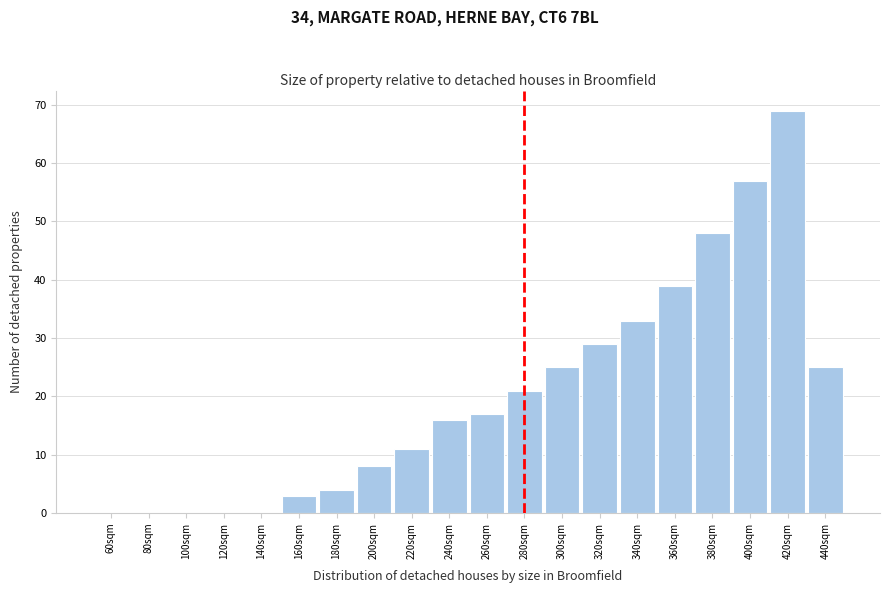

Over which range of the x-axis is the bar tallest?

410 to 430